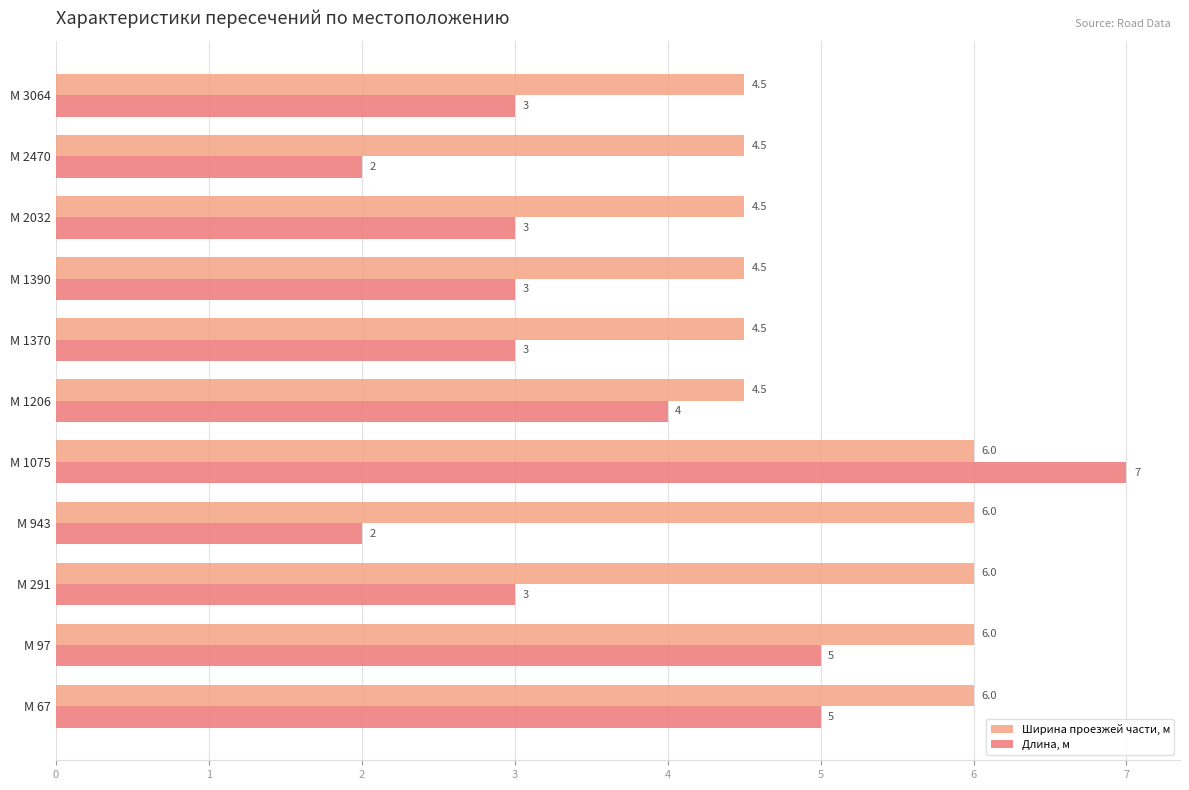

Read the Ширина проезжей части, м value at М 1390.

4.5